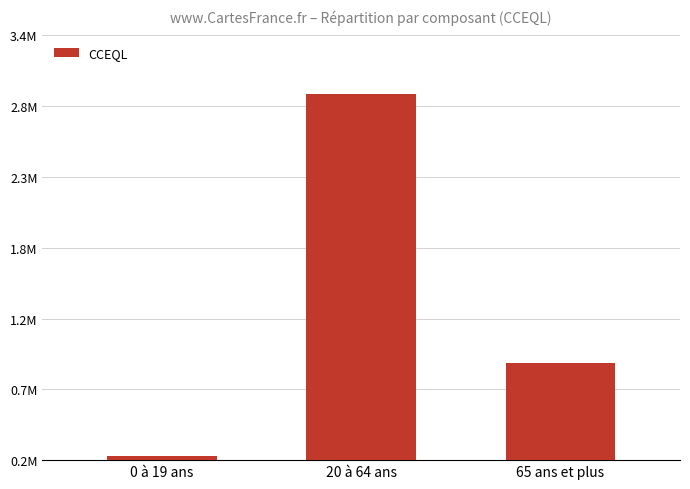

Are the bars horizontal?

No